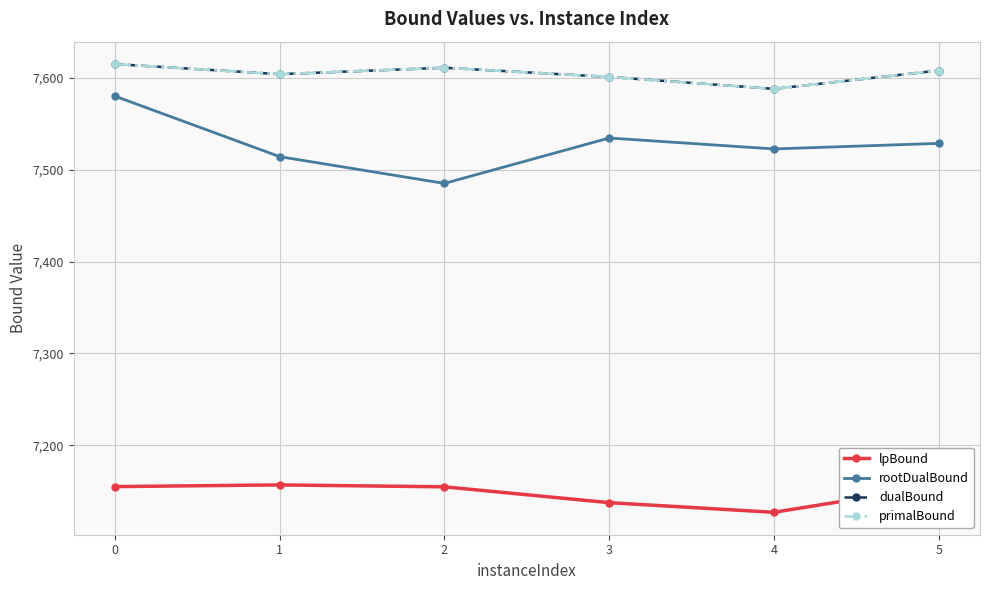

The lpBound series shows 7127.0 at 4. True or false?

True